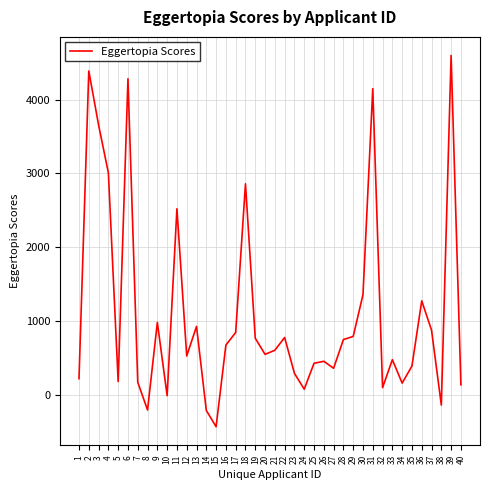

Is this an area chart (filled region under the line)?

No